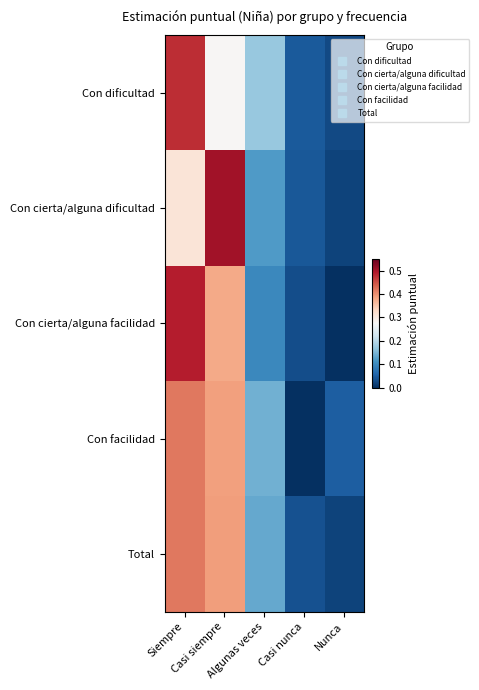

How many data points does each series have?

5